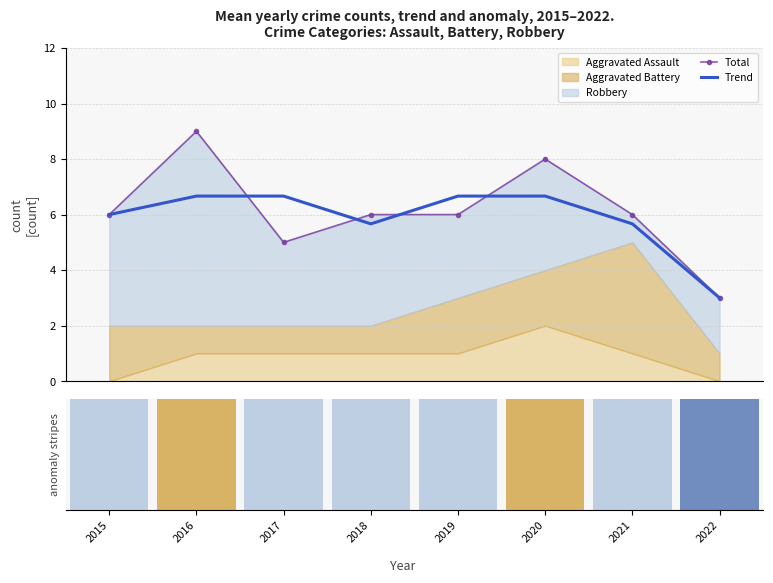

At how many categories does at least one series exceed 6?

4